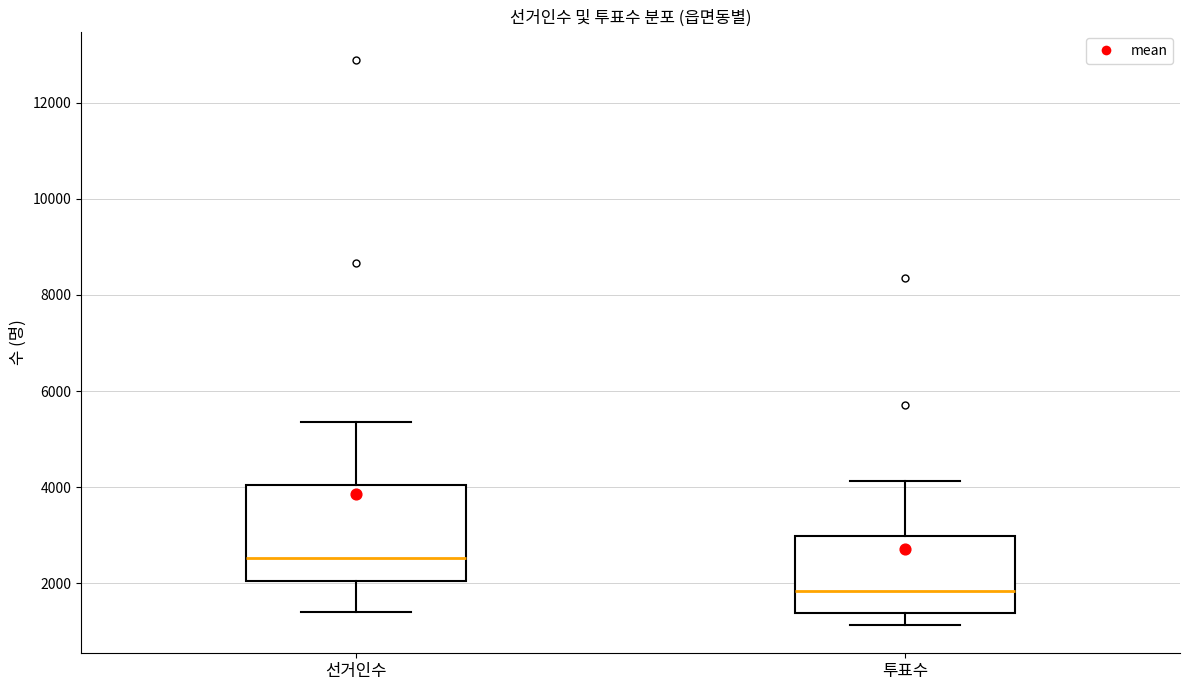

Which box's median line is the lowest?

투표수